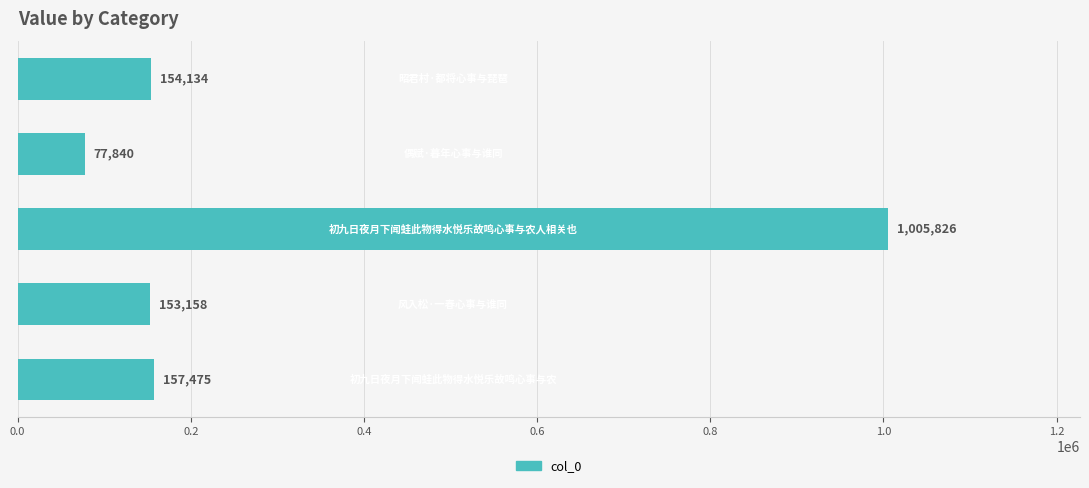

How many data points are less than 154134?

2